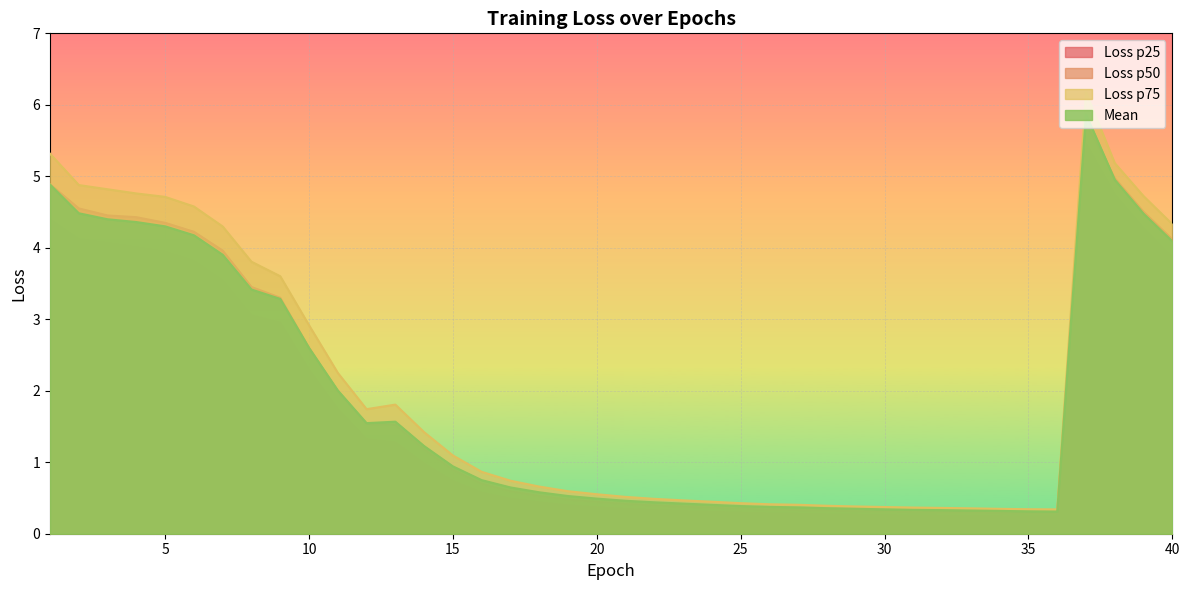

Between 7 and 12, which series saw the biggest shift?

Loss p75